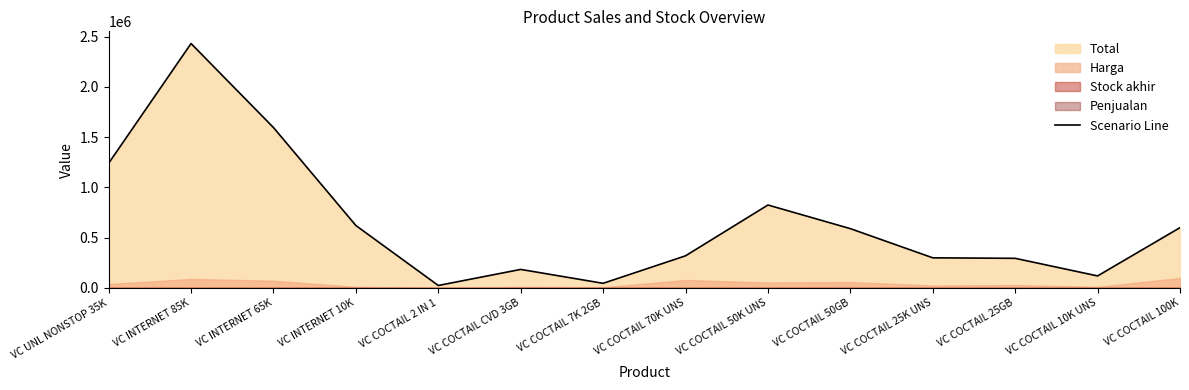

At which category does the chart reach its peak across all series?

VC INTERNET 85K